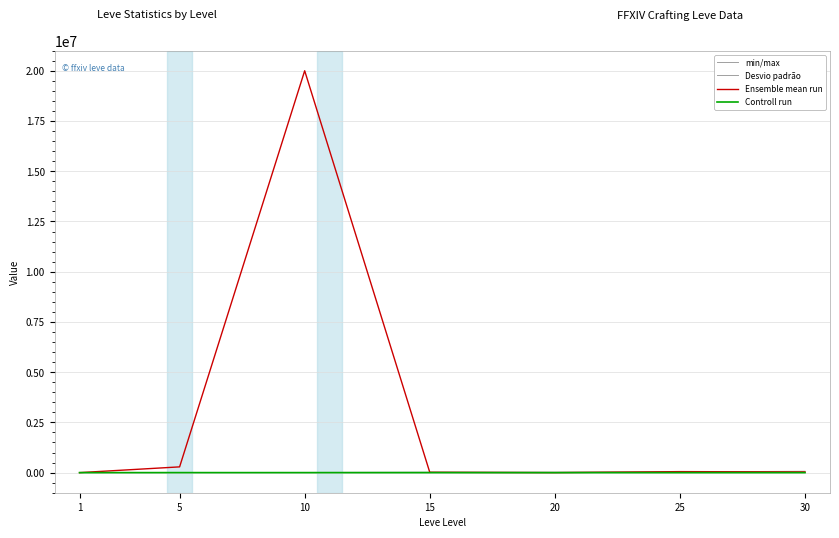

At which label does Ensemble mean run reach its minimum?

20